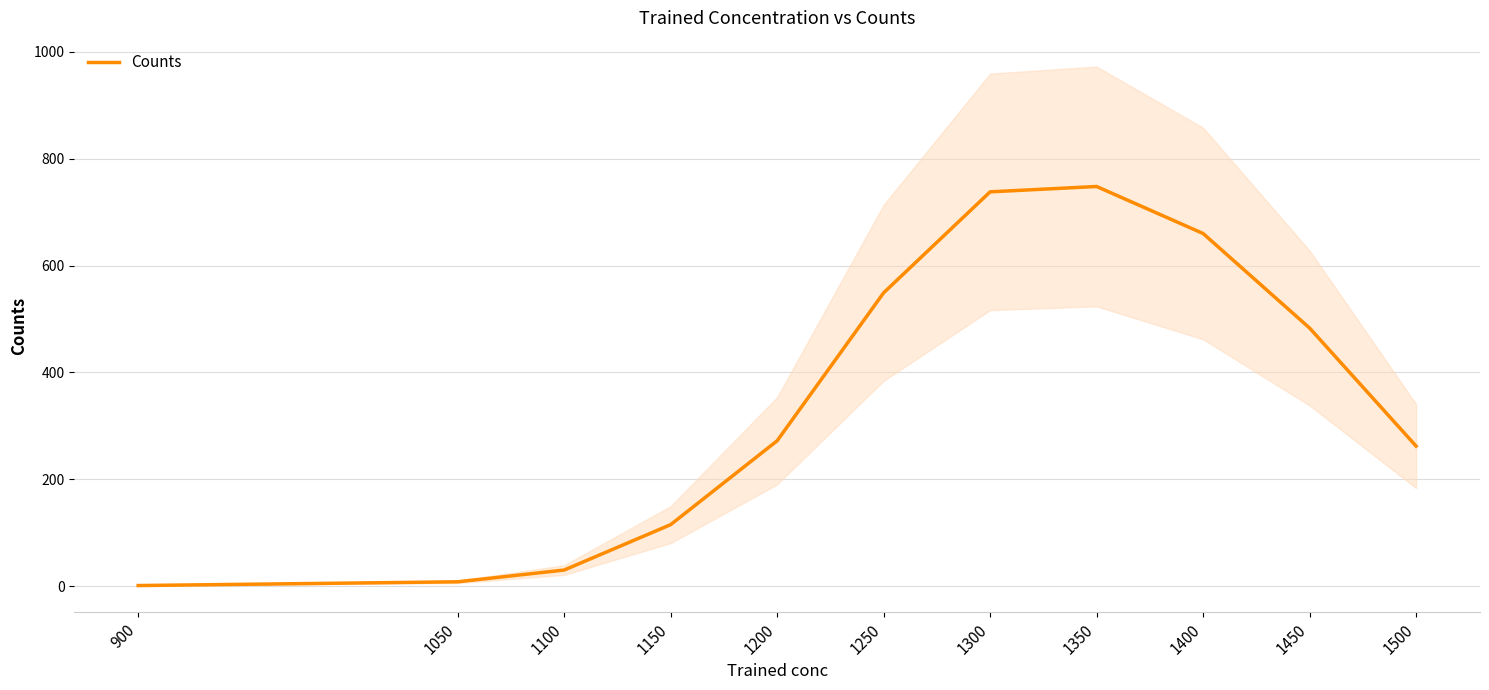

What is the ratio of the value at 1350 to the value at 1300?

1.0